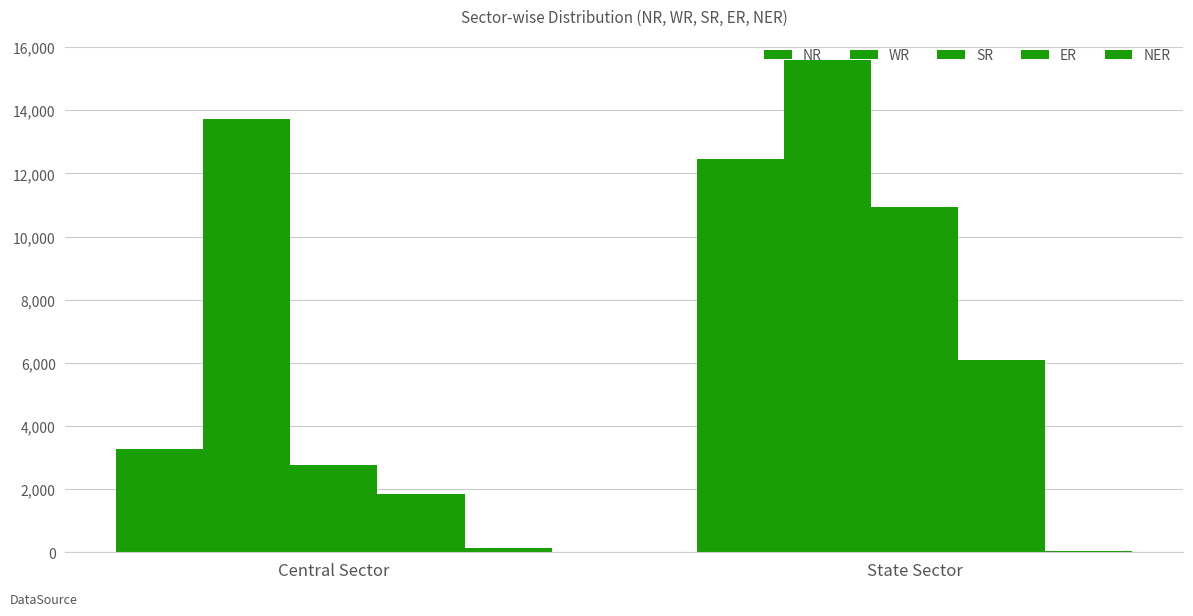

Are the bars horizontal?

No